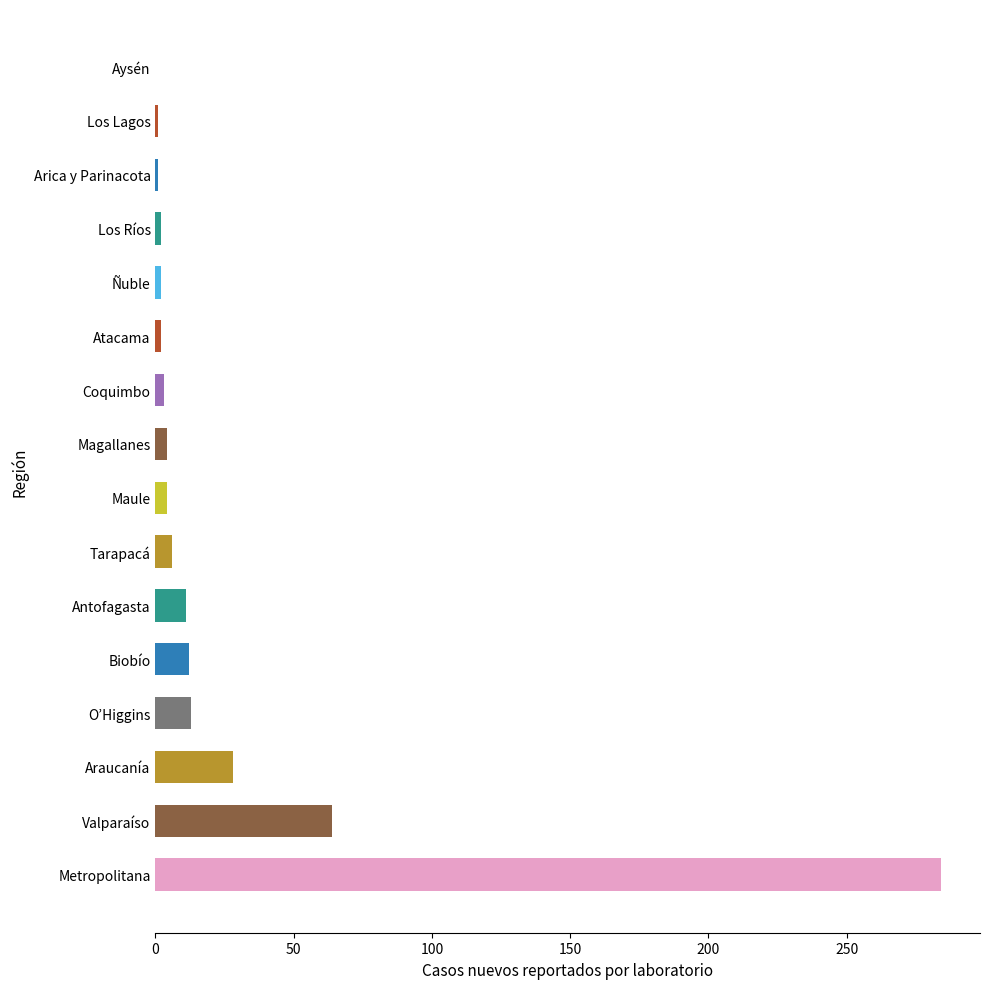

What is the greatest value displayed?

284